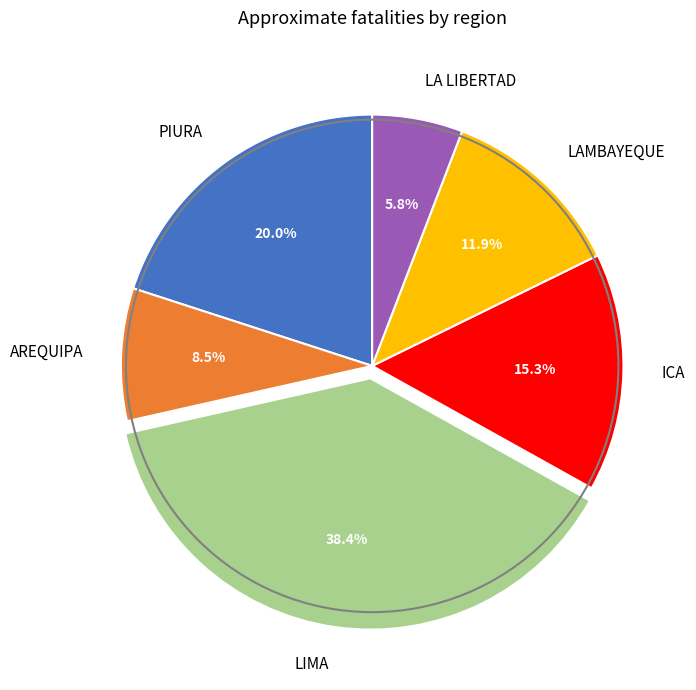

To the nearest percent, what is the difference between the PIURA and ICA slice percentages?

5%